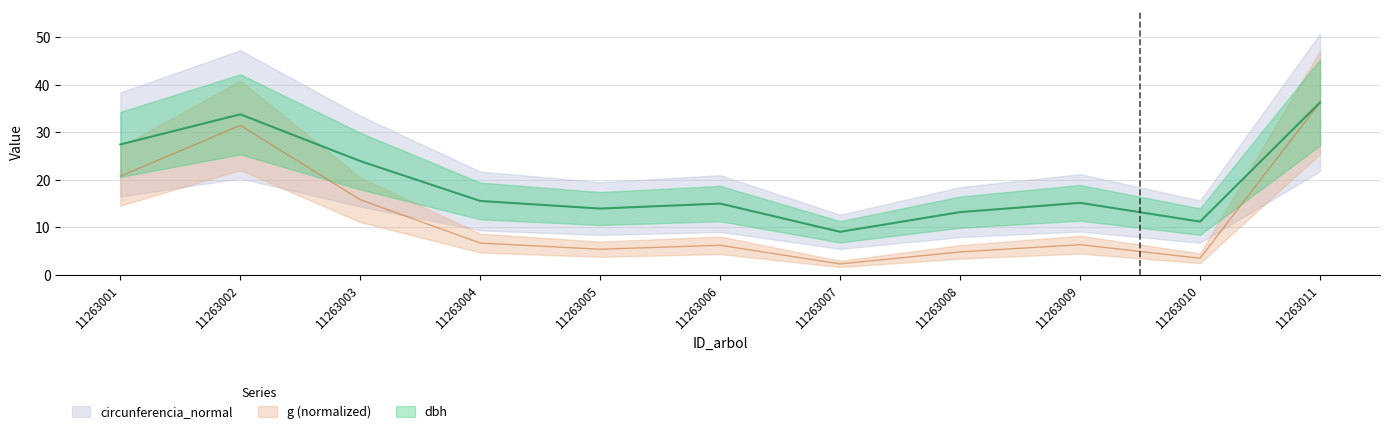

How many lines are shown in the chart?

3